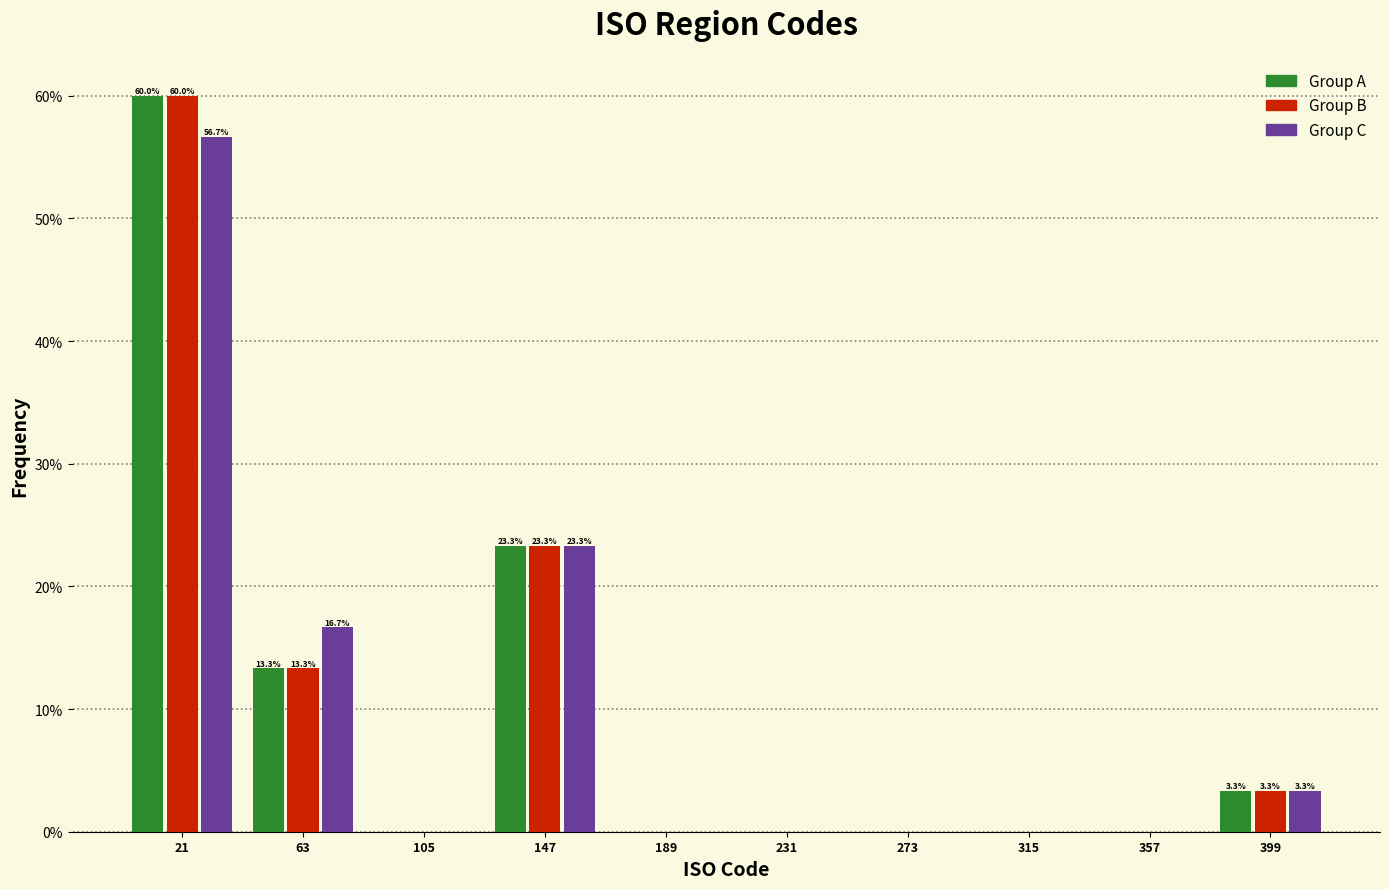

In the Group B series, which range on the x-axis has the tallest bar?

0 to 45